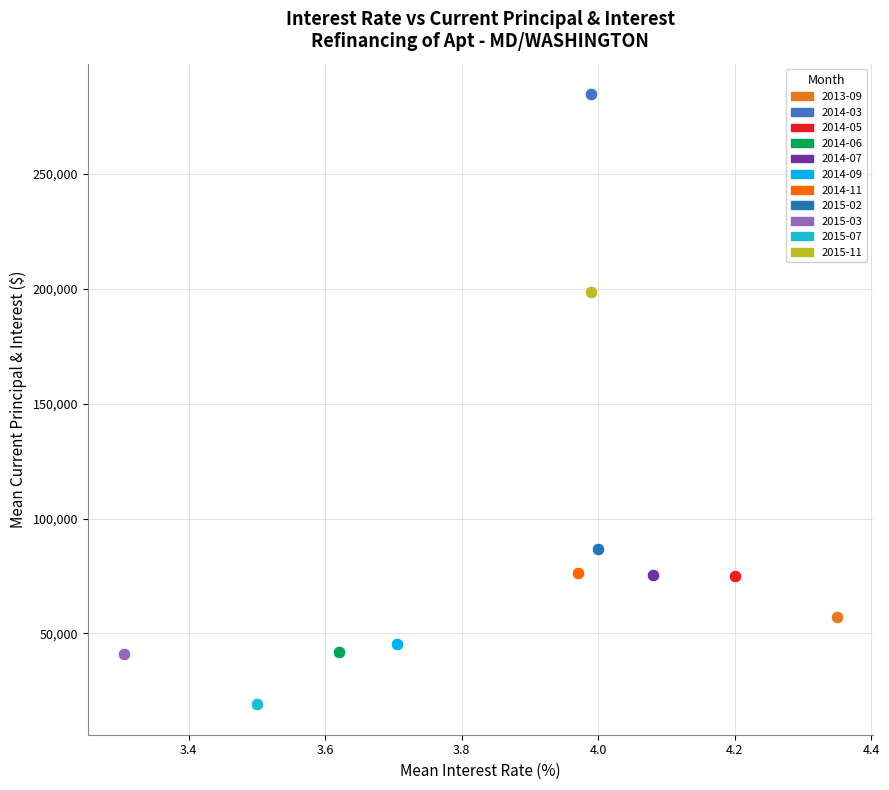

Which series reaches the minimum Y coordinate?

2015-07